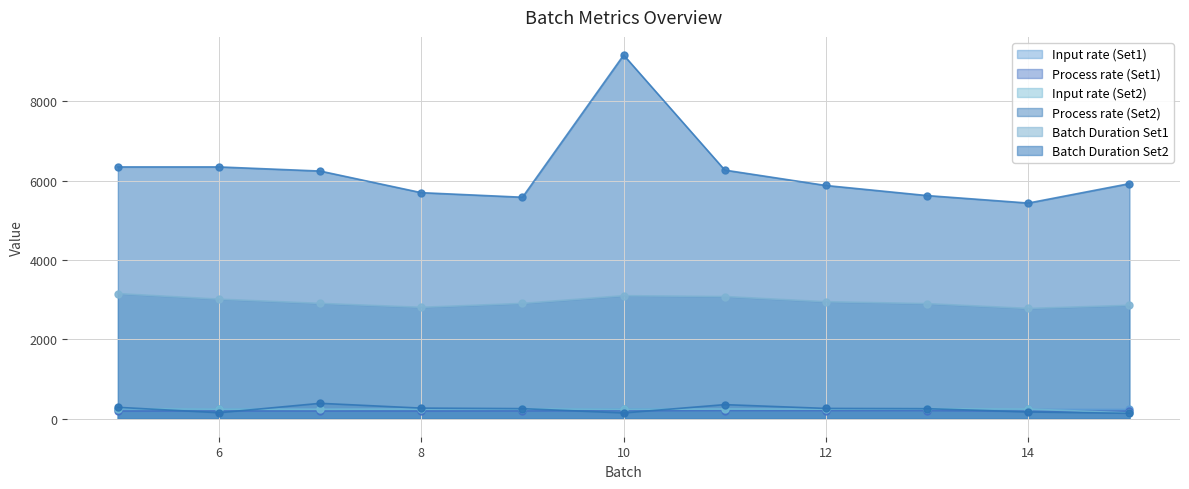

What value does the Batch Duration Set2 series have at 15?

5922.0